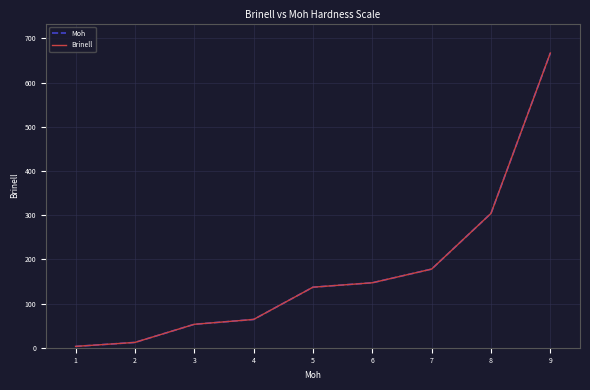

Reading left to right, extract all data points from this chart.

Moh: 1=3	2=12	3=53	4=64	5=137	6=147	7=178	8=304	9=667
Brinell: 1=3	2=12	3=53	4=64	5=137	6=147	7=178	8=304	9=667